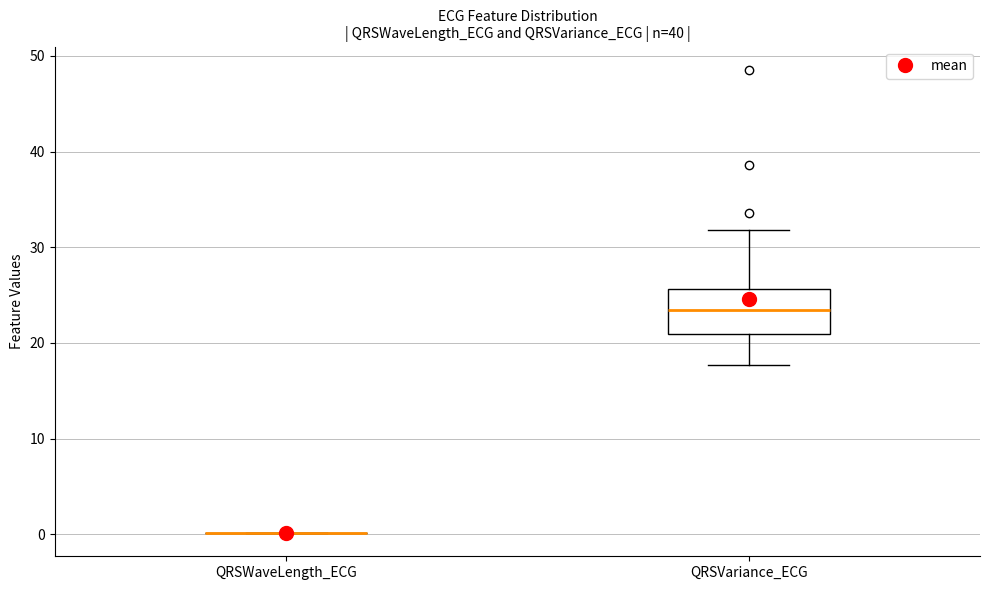

Comparing the boxes themselves (not the whiskers), which one is the tallest?

QRSVariance_ECG